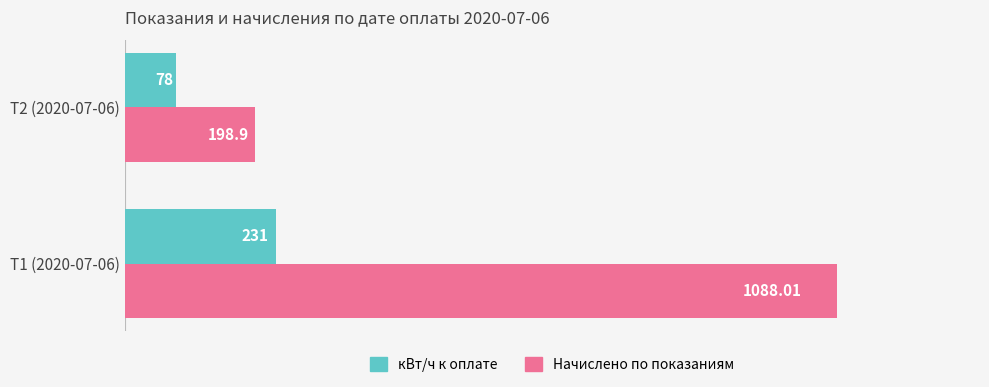

At which category is the sum across all series the highest?

Т1 (2020-07-06)